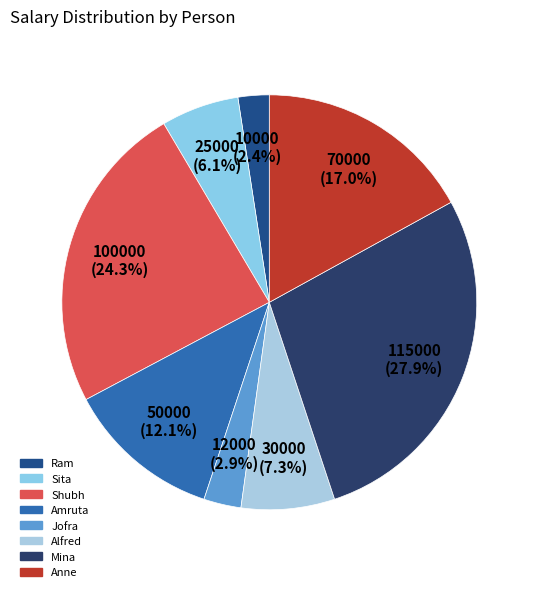

Count the number of slices in the pie.

8